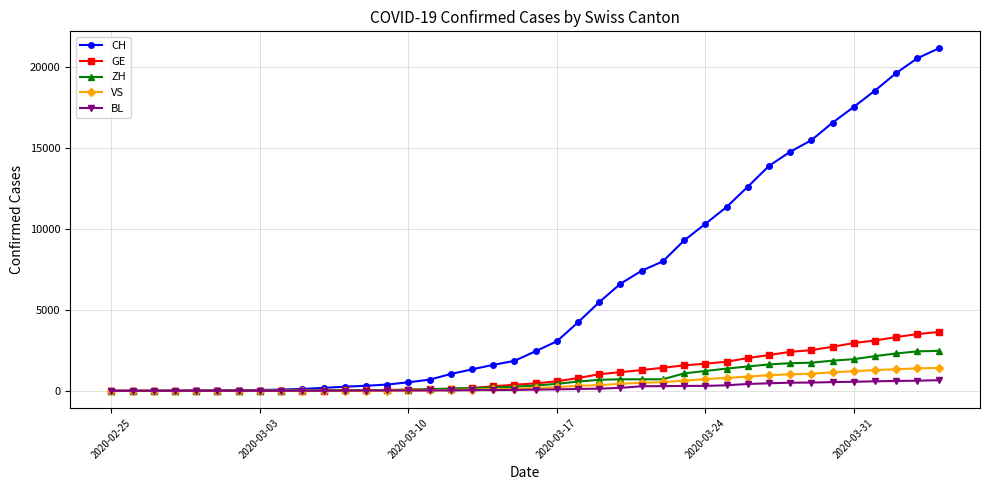

Is this an area chart (filled region under the line)?

No